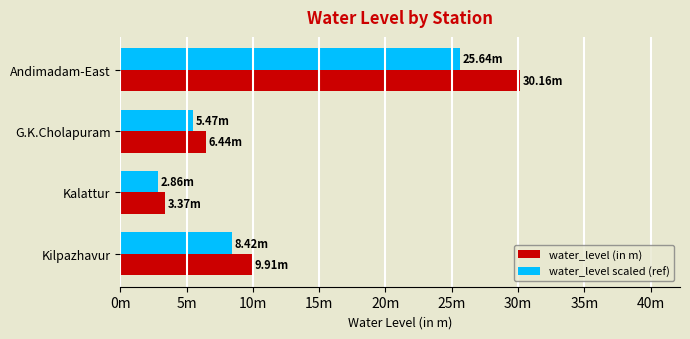

What are all the series names shown in the legend?

water_level (in m), water_level scaled (ref)